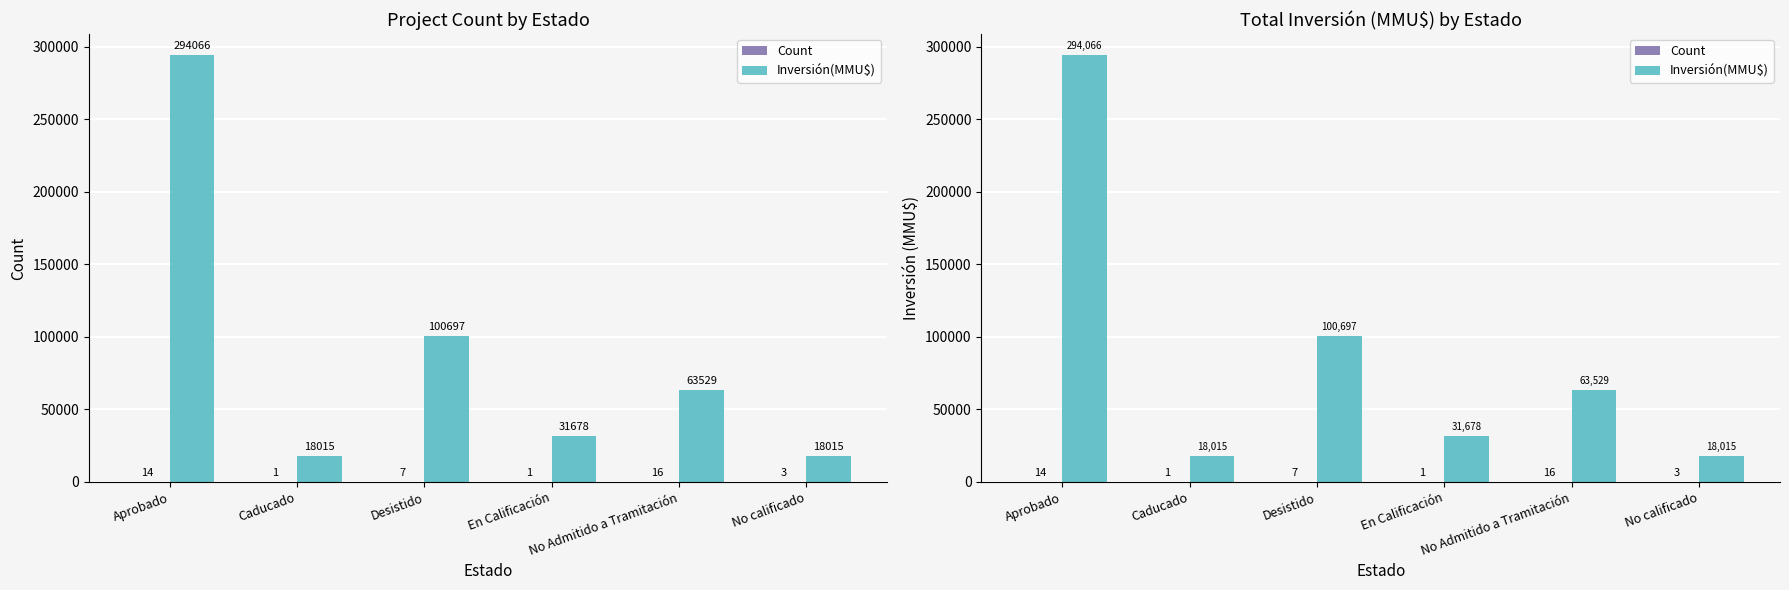

What is the sum of the Inversión(MMU$) values at No Admitido a Tramitación and Aprobado?

357595